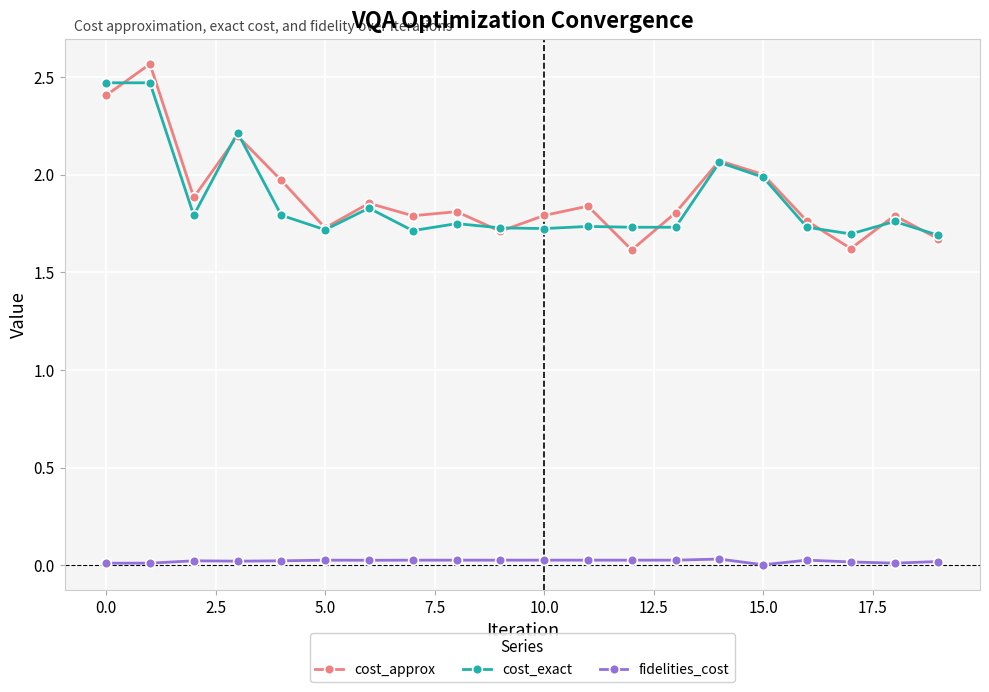

Which series has the largest range (max minus min)?

cost_approx